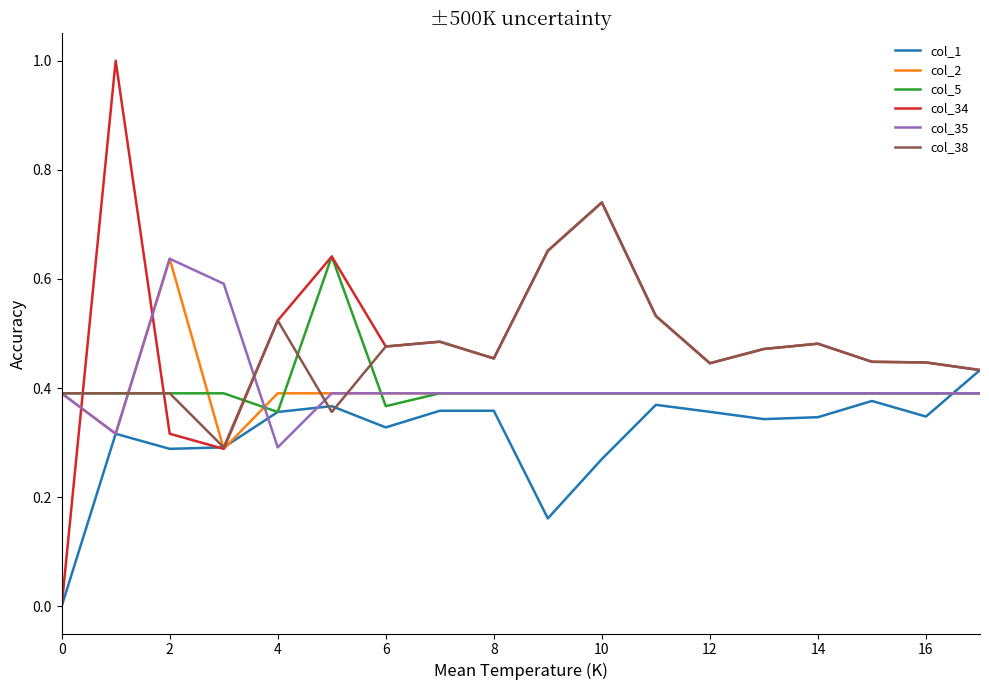

What are all the series names shown in the legend?

col_1, col_2, col_5, col_34, col_35, col_38